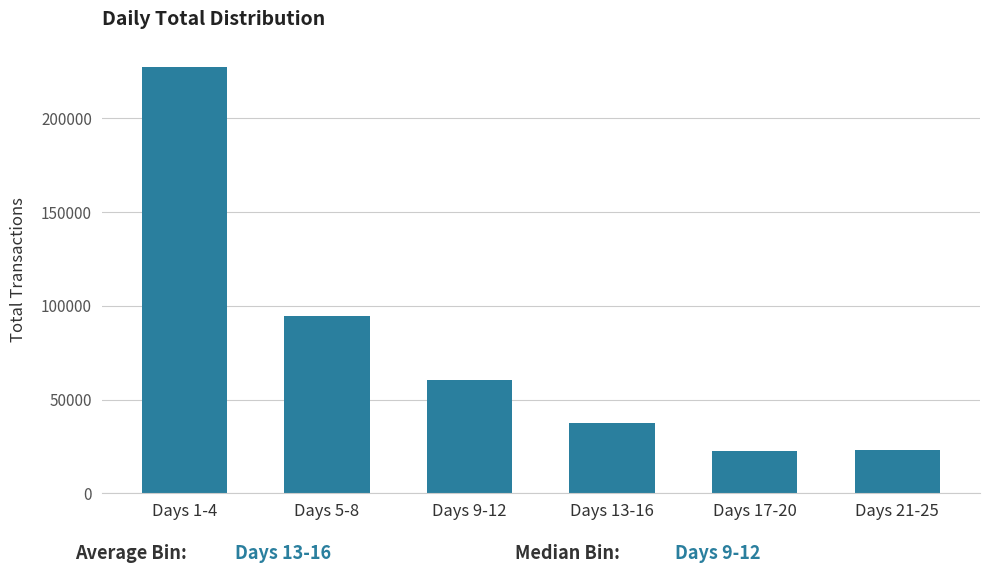

What is the label of the 5th bar from the left?

Days 17-20